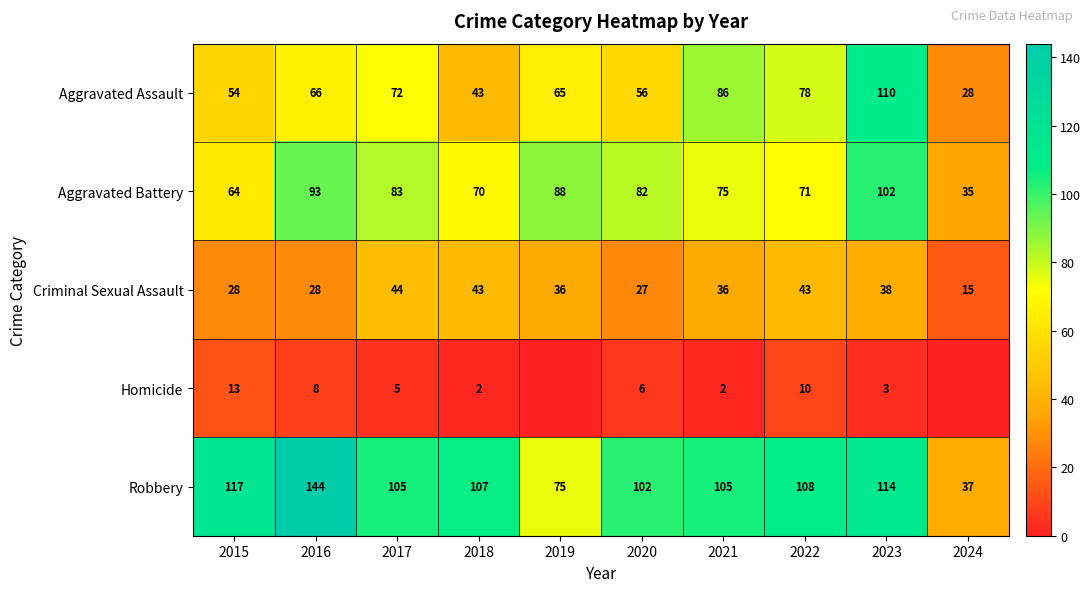

Is it true that Aggravated Battery equals 23 at 2015?

False